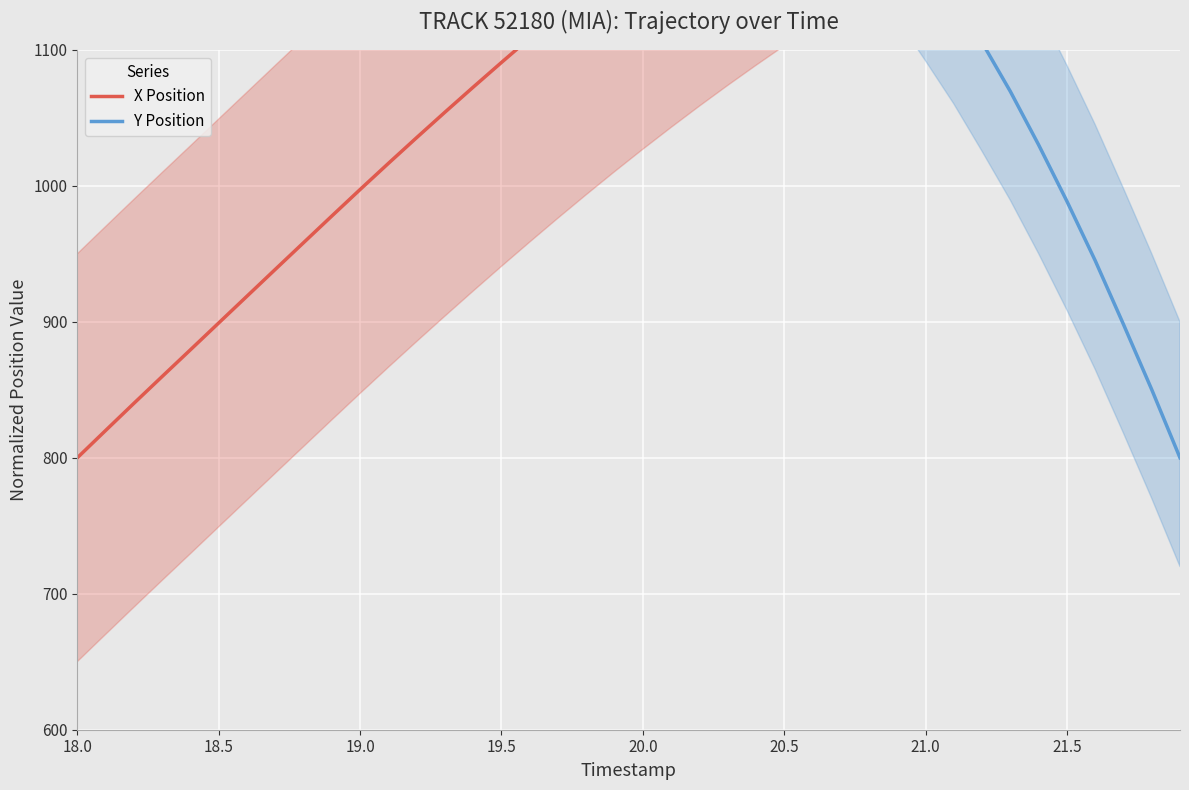

Does the chart display data point markers on the line(s)?

No